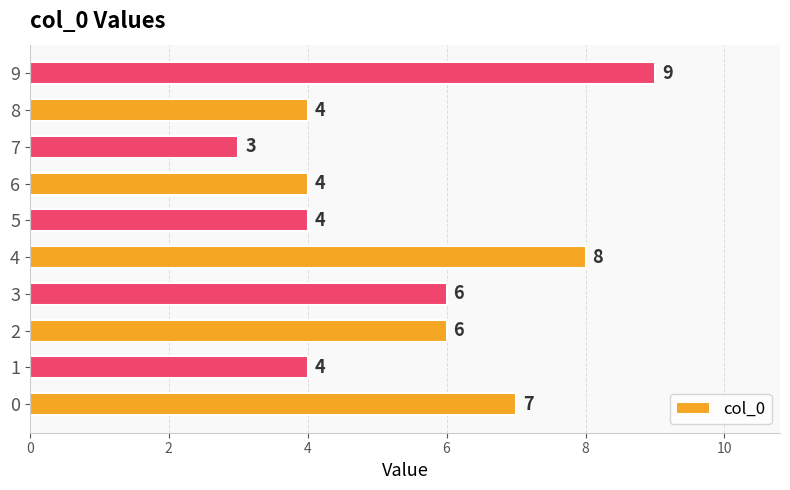

How many values are between 4 and 7?

7